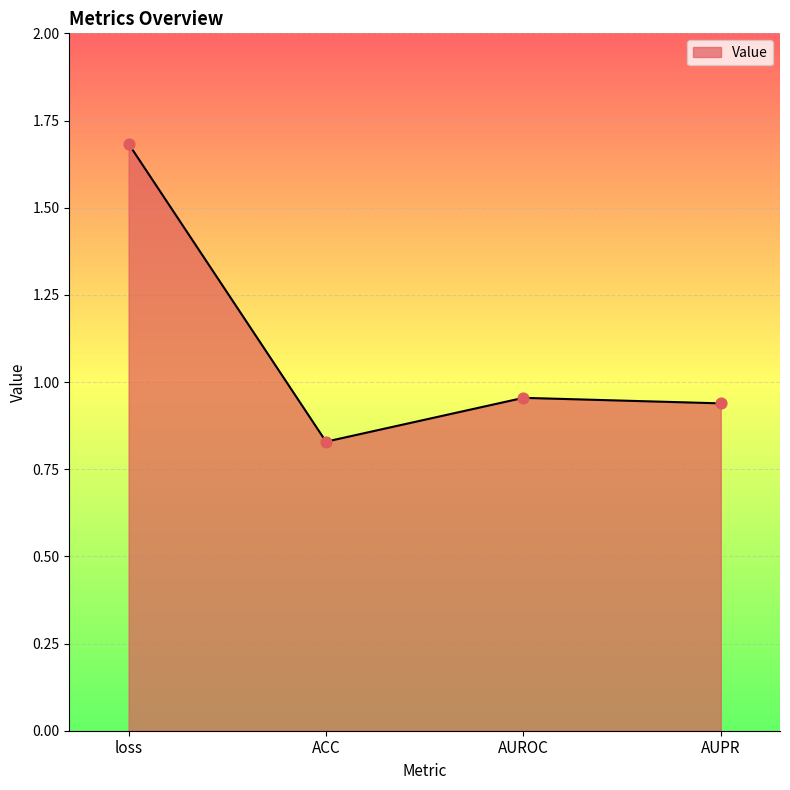

What is the change in value from ACC to AUPR?

+0.1